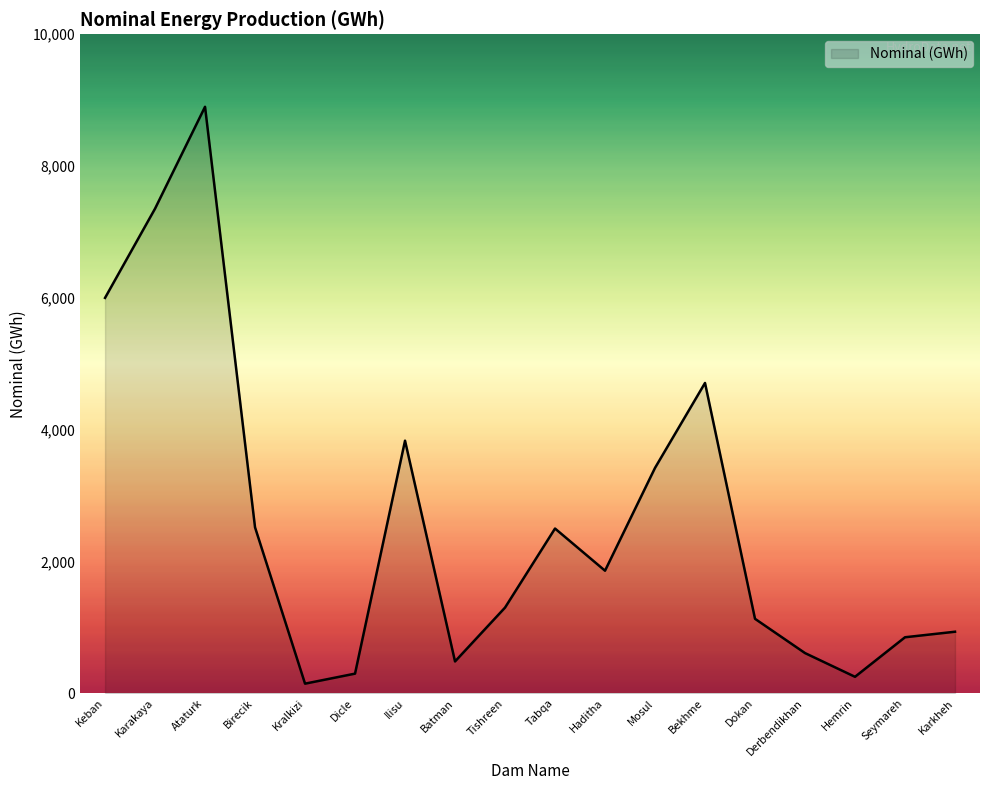

Which has a higher value, Dicle or Ilisu?

Ilisu